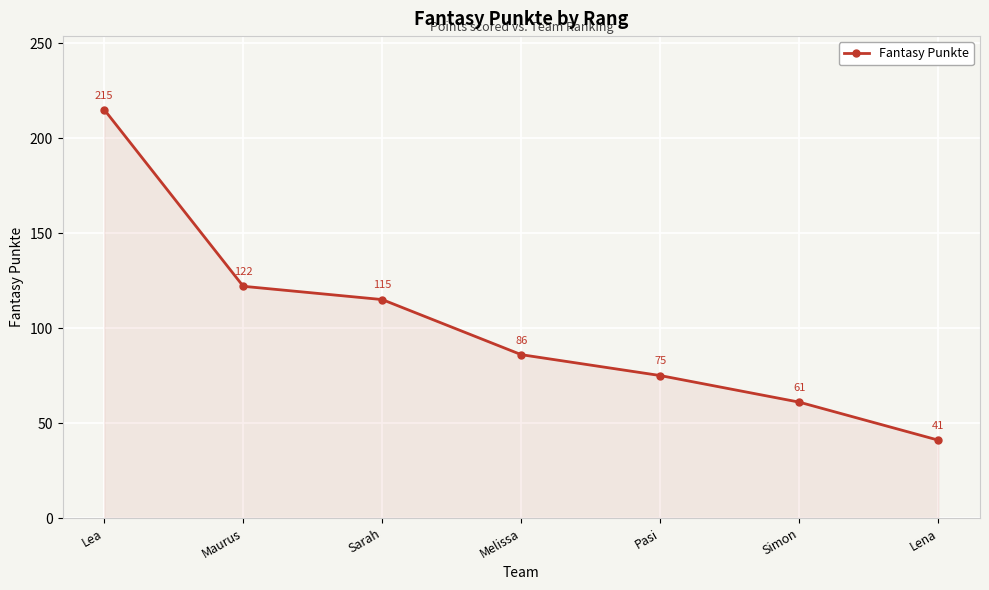

What is the ratio of the value at Simon to the value at Pasi?

0.8